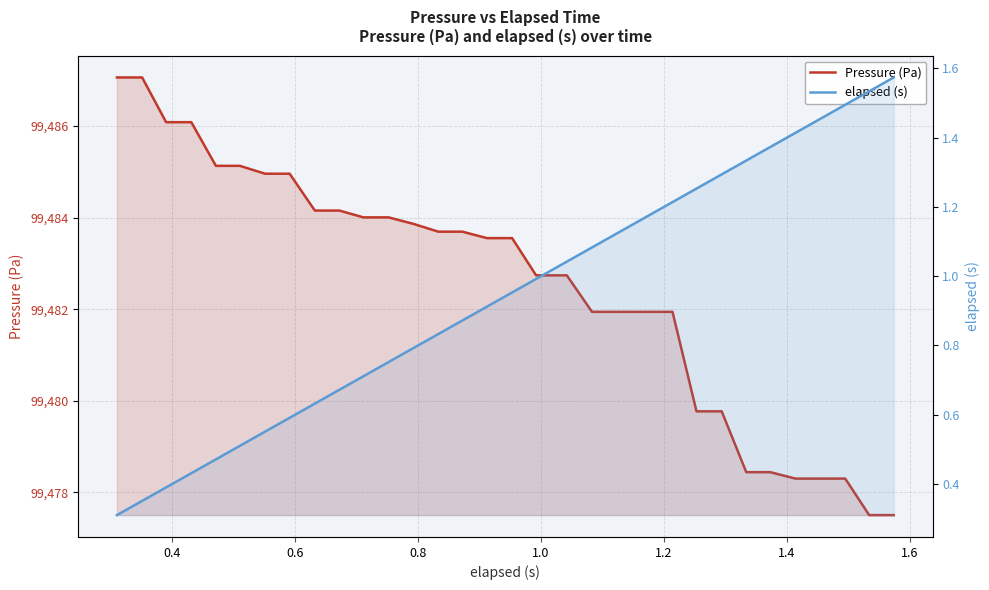

Reading right to left, list all the values displayed in this chart.

Pressure (Pa): 99477.5	99477.5	99478.3	99478.3	99478.3	99478.4	99478.4	99479.8	99479.8	99481.9	99481.9	99481.9	99481.9	99482.7	99482.7	99483.6	99483.6	99483.7	99483.7	99483.9	99484.0	99484.0	99484.2	99484.2	99485.0	99485.0	99485.1	99485.1	99486.1	99486.1	99487.1	99487.1
elapsed (s): 1.6	1.5	1.5	1.5	1.4	1.4	1.3	1.3	1.3	1.2	1.2	1.1	1.1	1.0	1.0	1.0	0.9	0.9	0.8	0.8	0.8	0.7	0.7	0.6	0.6	0.6	0.5	0.5	0.4	0.4	0.4	0.3